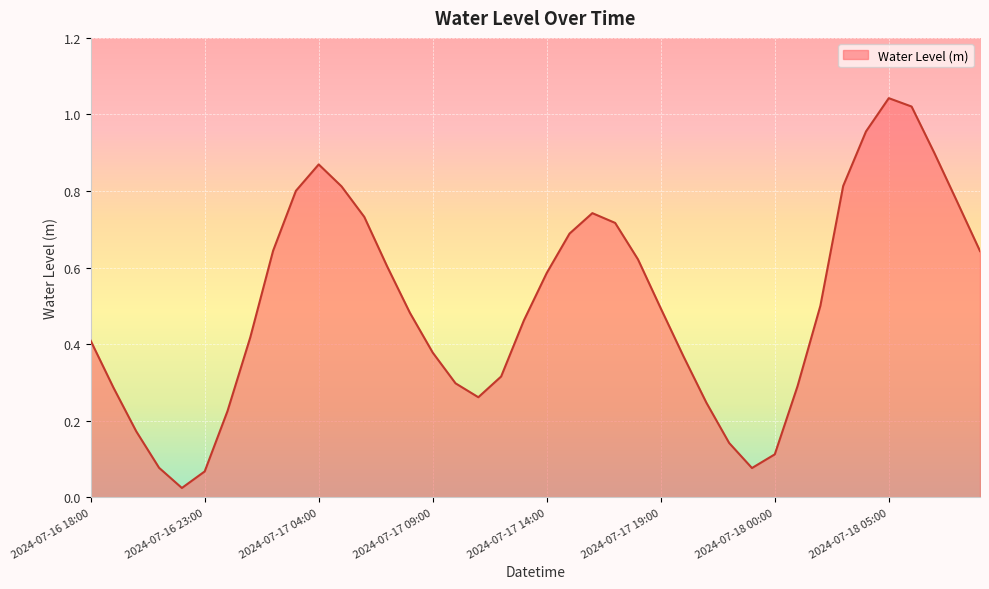

Which label corresponds to the largest value in the chart?

2024-07-18 05:00